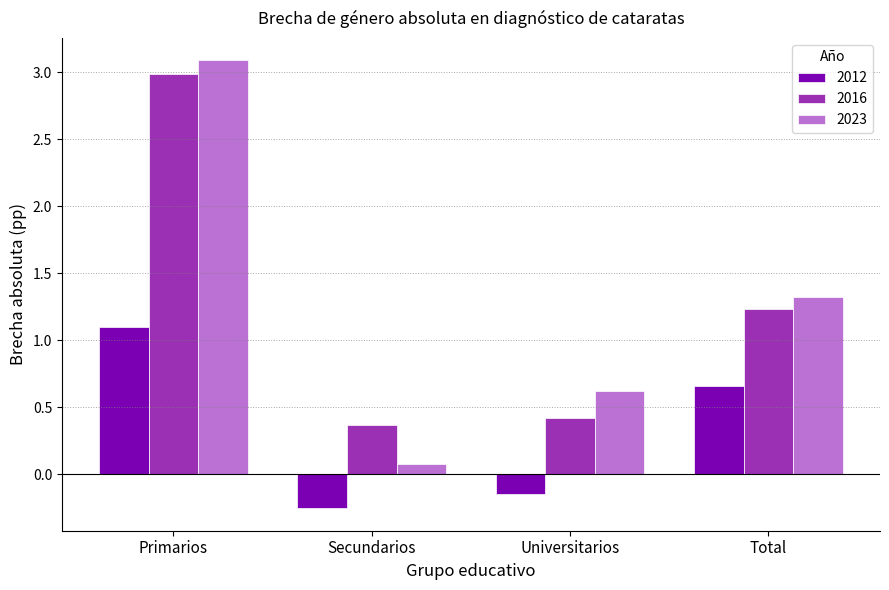

What is the total value across all series at Universitarios?

0.9